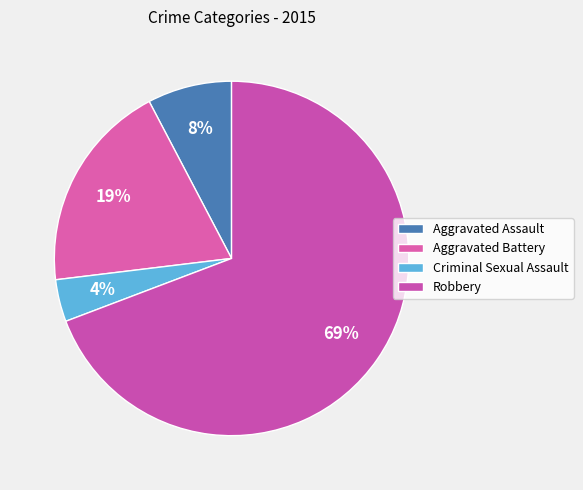

To the nearest percent, what portion does Criminal Sexual Assault represent?

4%